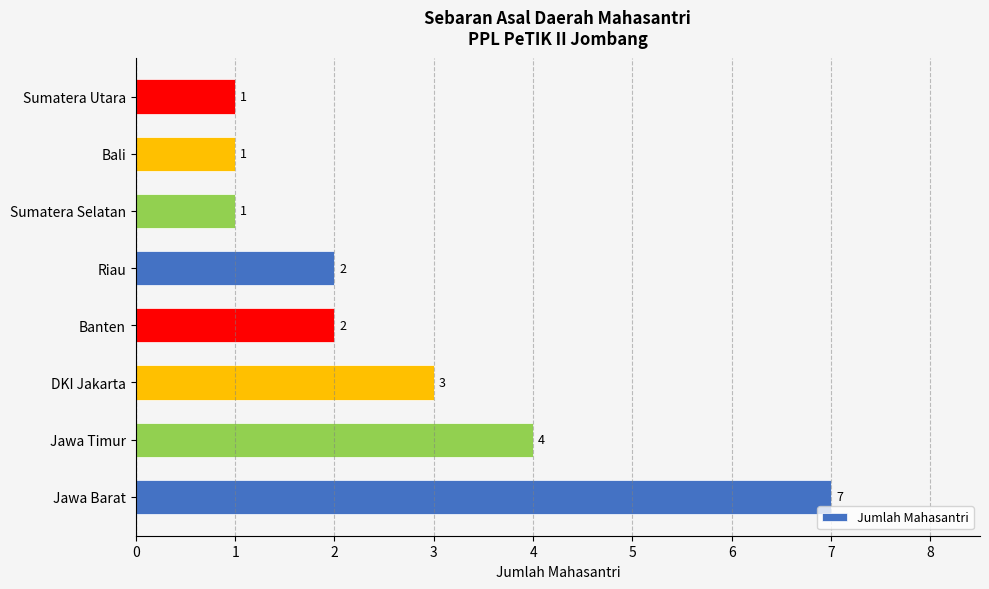

Reading top to bottom, transcribe all the data shown in this chart.

Sumatera Utara=1	Bali=1	Sumatera Selatan=1	Riau=2	Banten=2	DKI Jakarta=3	Jawa Timur=4	Jawa Barat=7